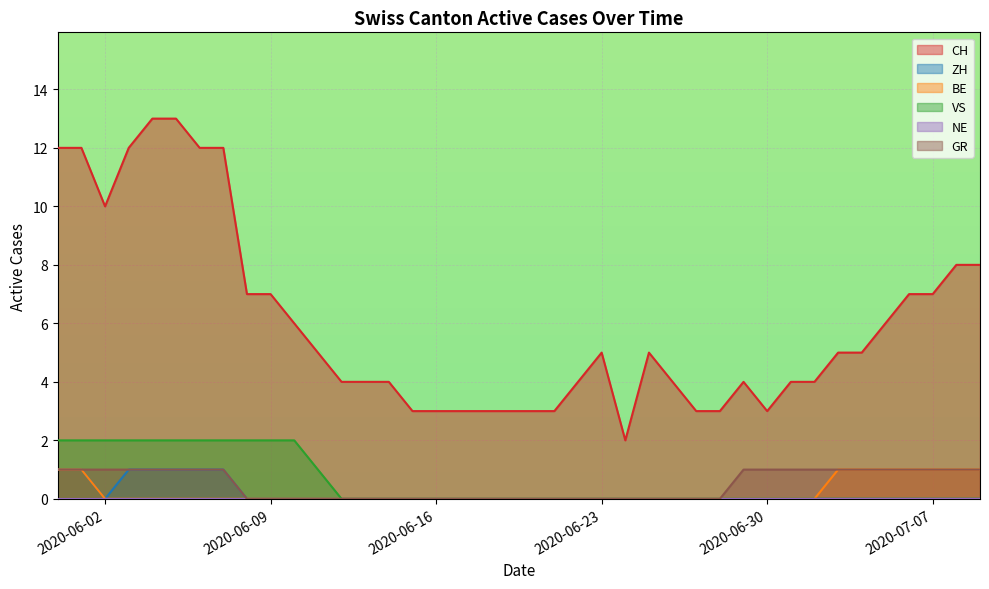

The CH series shows 25 at 2020-08-16. True or false?

False